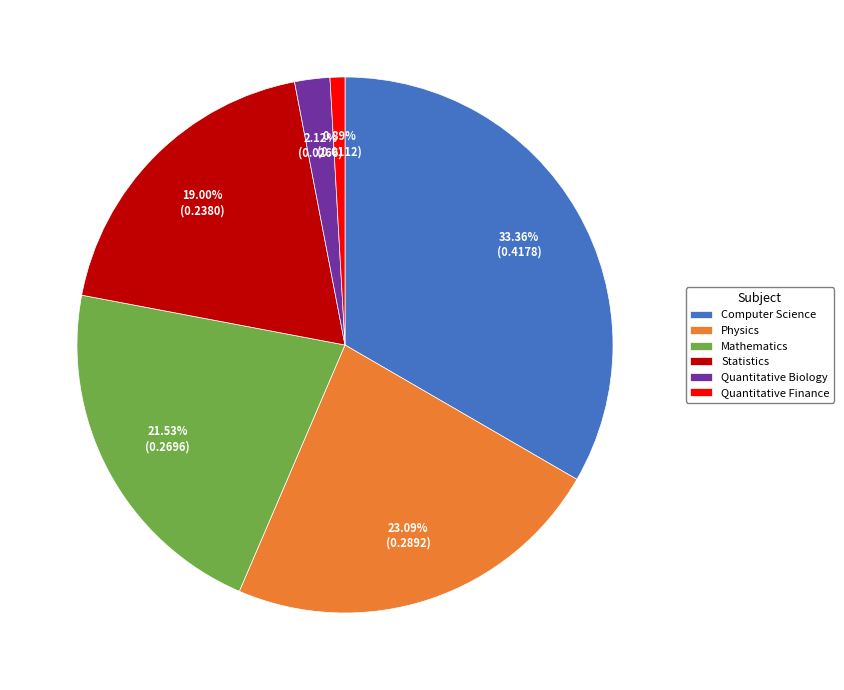

To the nearest percent, what percentage of the pie is Quantitative Biology?

2%